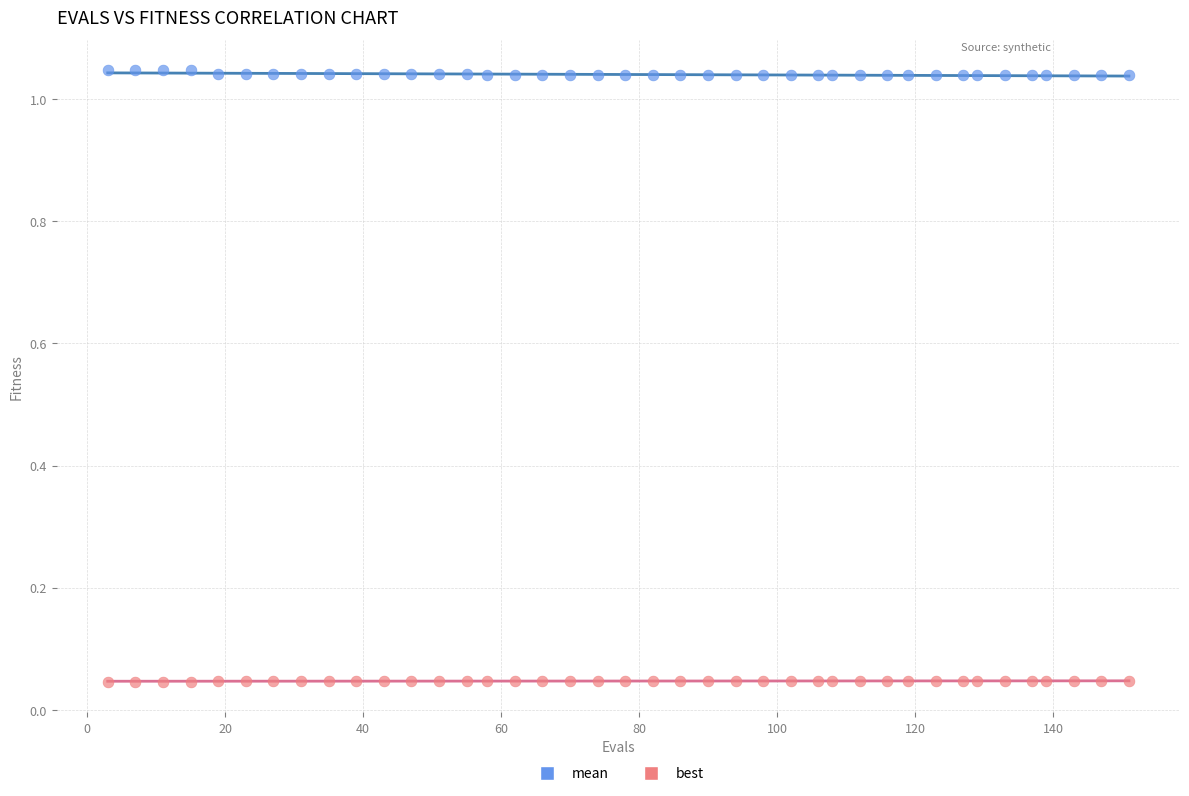

Across all data points, what is the range of X values (max minus min)?

148.0